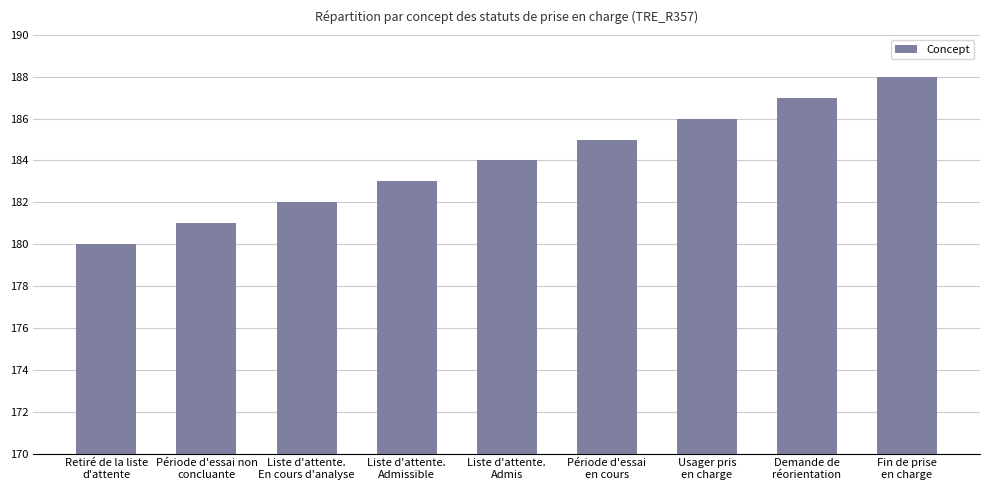

How many categories are shown in the chart?

9